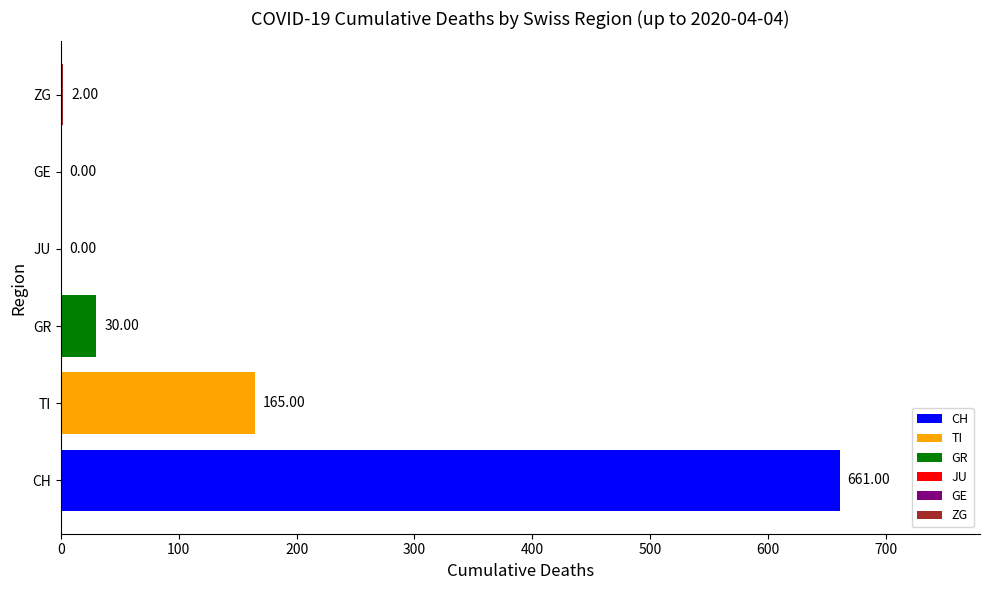

What is the change in value from TI to ZG?

-163